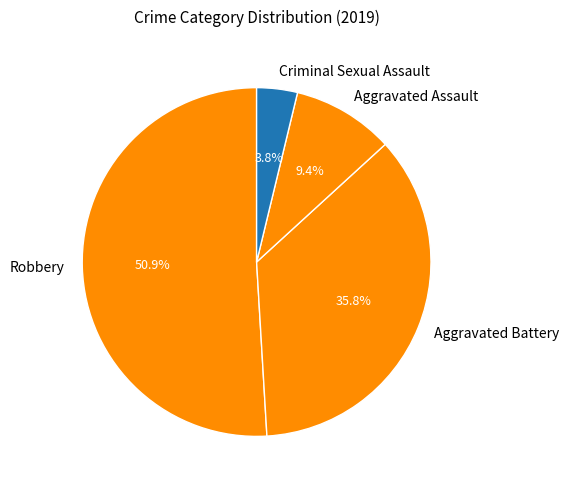

Which category has the smallest portion of the pie?

Criminal Sexual Assault